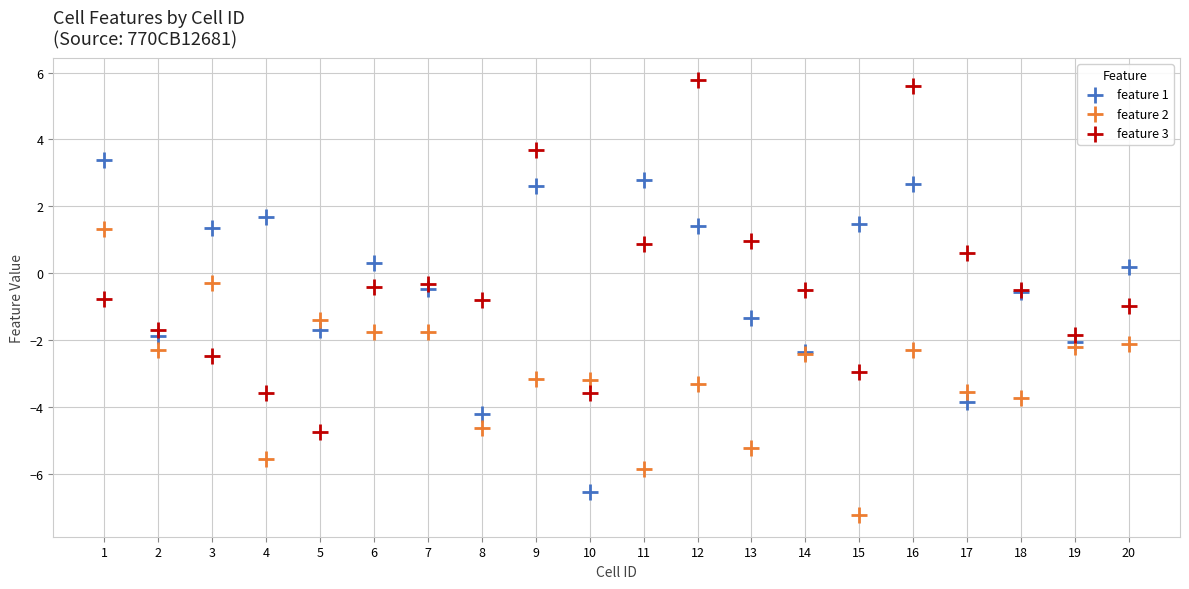

What is the X range (max minus min) for the scatter plot?

19.0